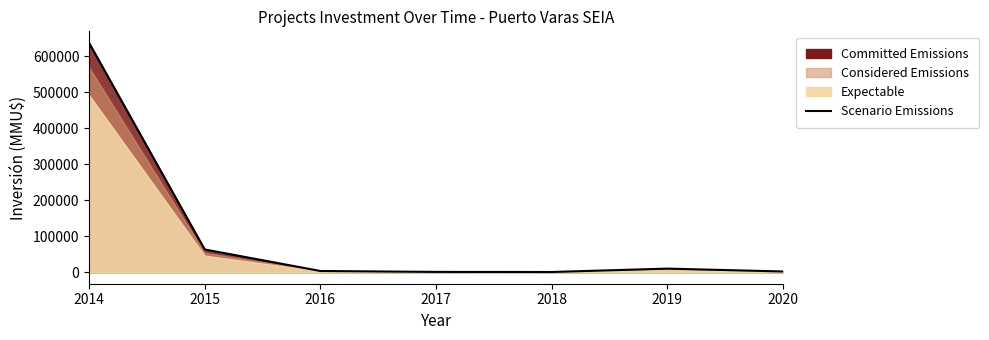

Between 2015 and 2019, which is larger?

2015